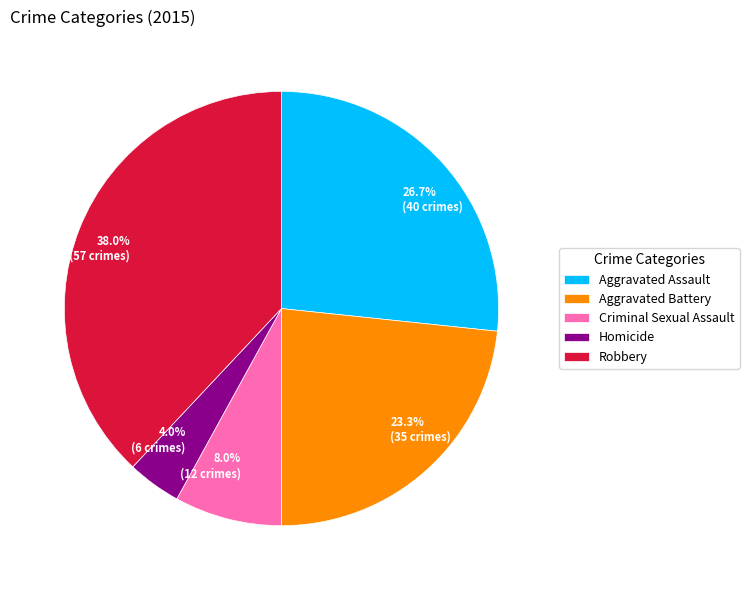

What percentage is the Criminal Sexual Assault slice, to the nearest percent?

8%